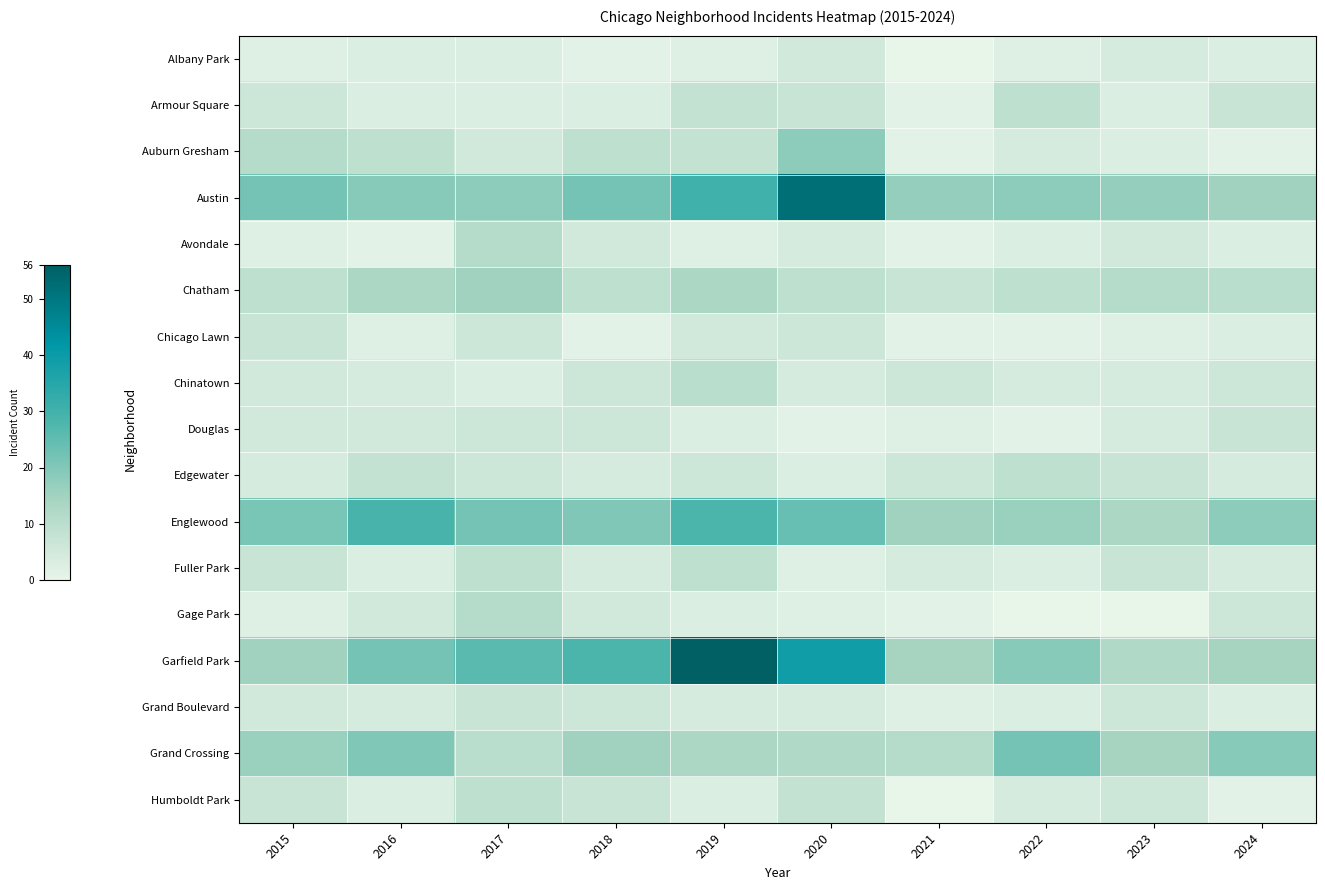

Between 2020 and 2015, which is larger?

2020